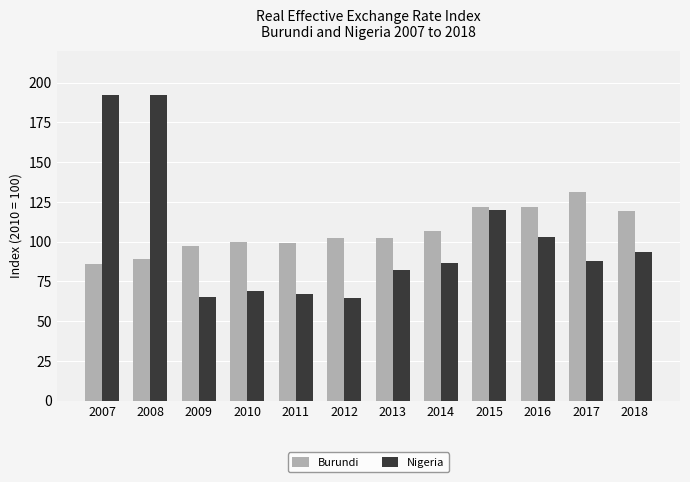

What is the maximum value shown in the chart?

192.3